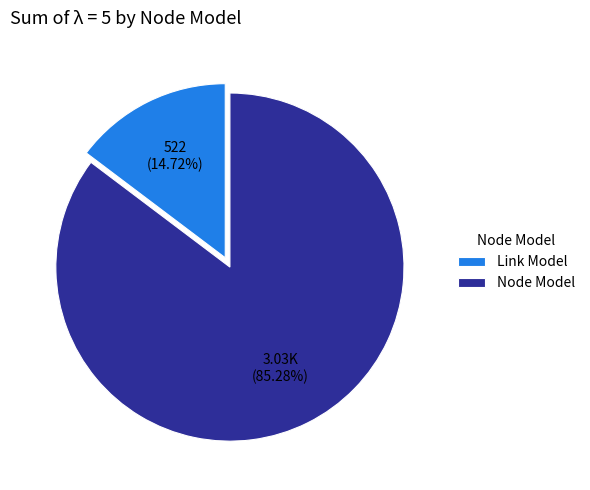

To the nearest percent, what portion does Link Model represent?

15%